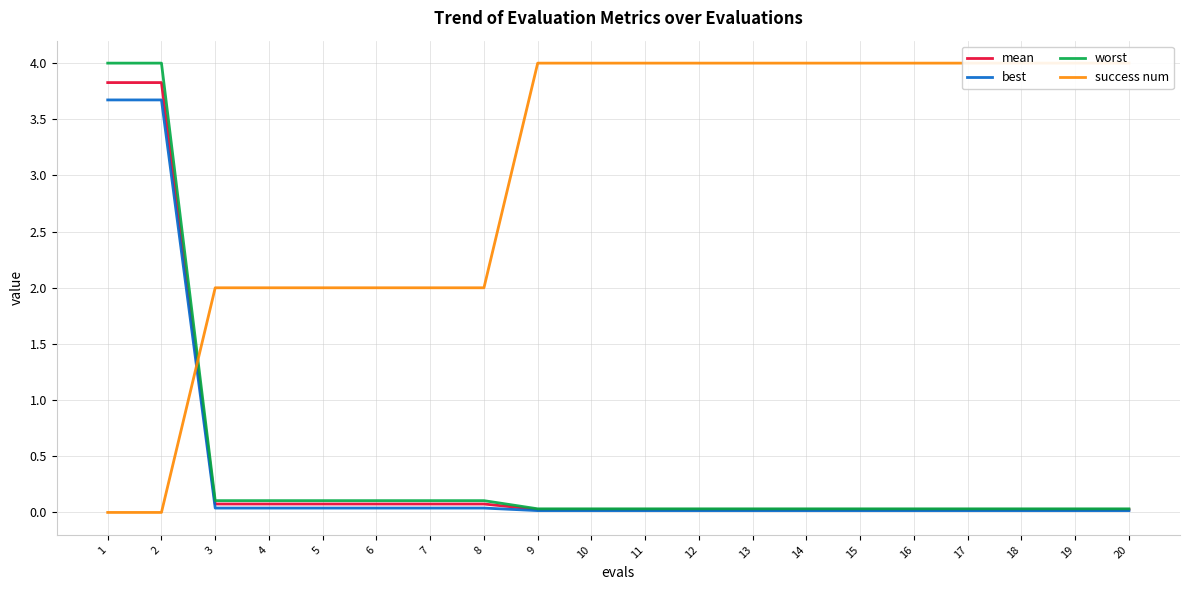

What is the value of the worst point at the 4th from the left?

0.1